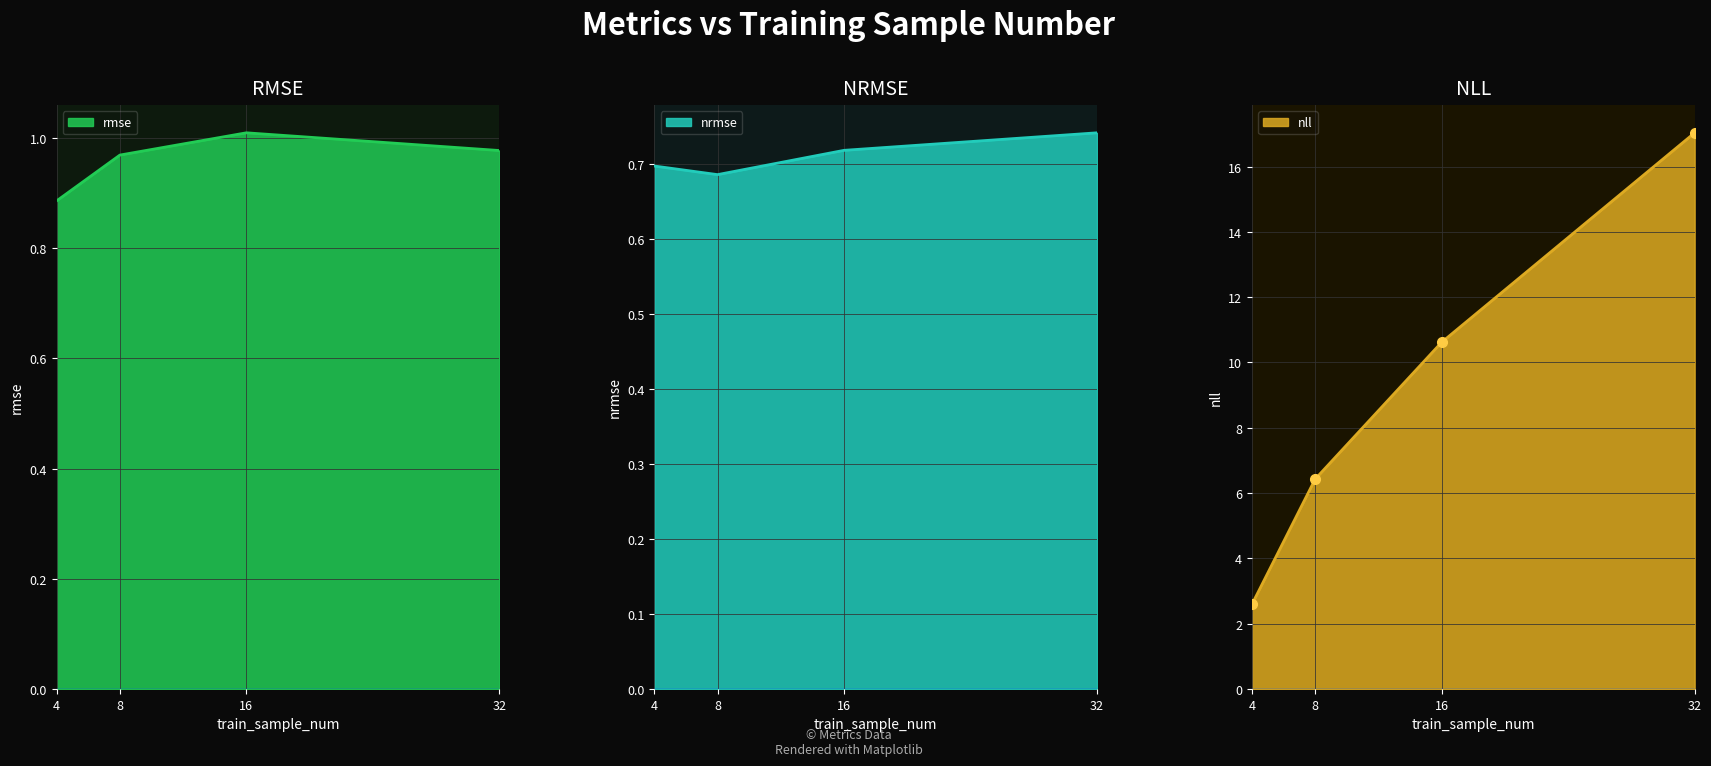

At which label does rmse reach its minimum?

4